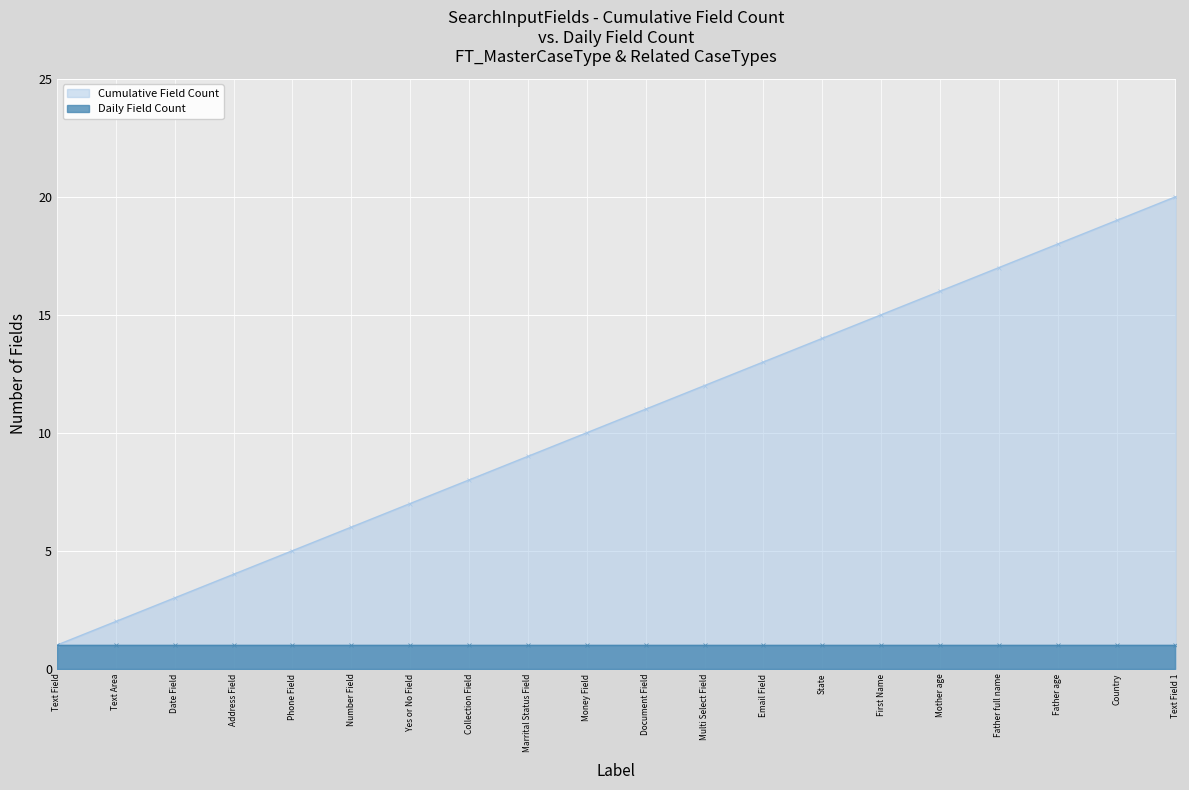

What is the minimum value shown in the chart?

1